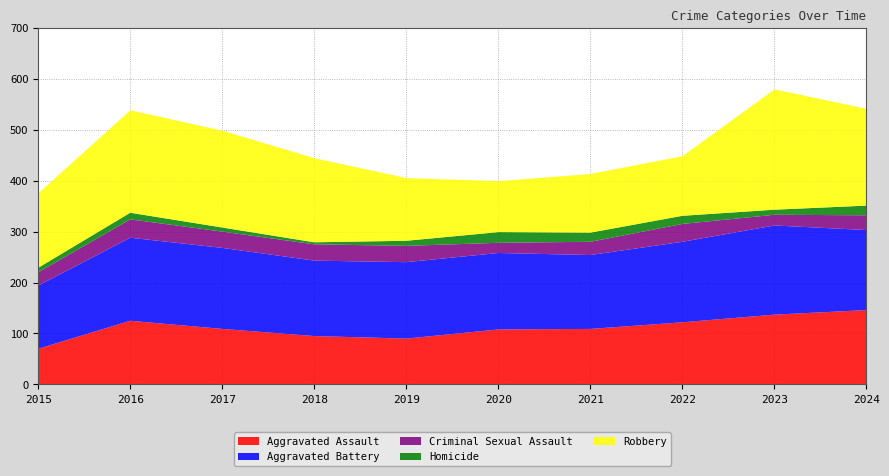

Reading right to left, extract all data points from this chart.

Aggravated Assault: 2024=146	2023=137	2022=122	2021=109	2020=108	2019=90	2018=95	2017=109	2016=125	2015=70
Aggravated Battery: 2024=157	2023=175	2022=158	2021=145	2020=150	2019=150	2018=148	2017=159	2016=163	2015=124
Criminal Sexual Assault: 2024=29	2023=21	2022=35	2021=26	2020=20	2019=32	2018=32	2017=32	2016=36	2015=26
Homicide: 2024=19	2023=10	2022=16	2021=18	2020=21	2019=10	2018=4	2017=8	2016=13	2015=9
Robbery: 2024=190	2023=236	2022=117	2021=115	2020=100	2019=123	2018=165	2017=190	2016=201	2015=146